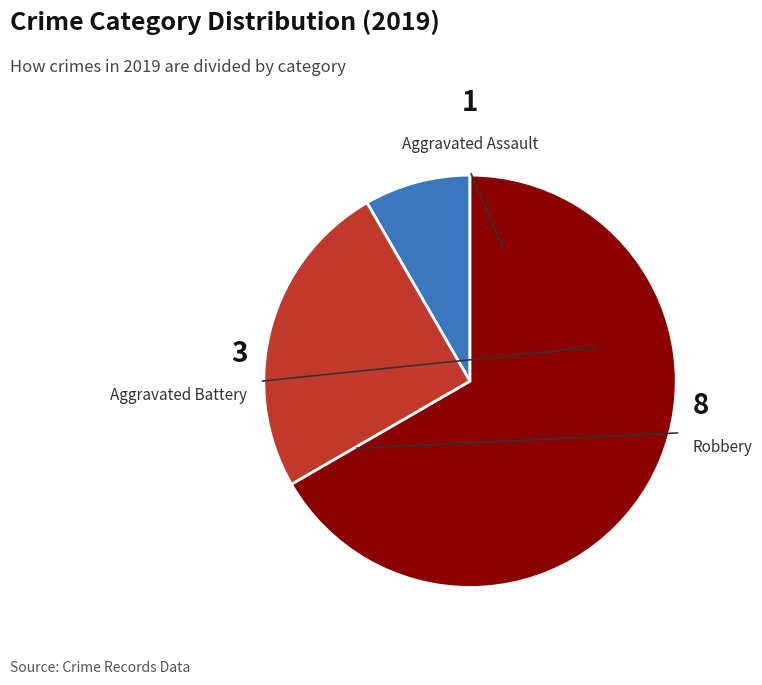

What is the smallest slice in the pie chart?

Aggravated Assault